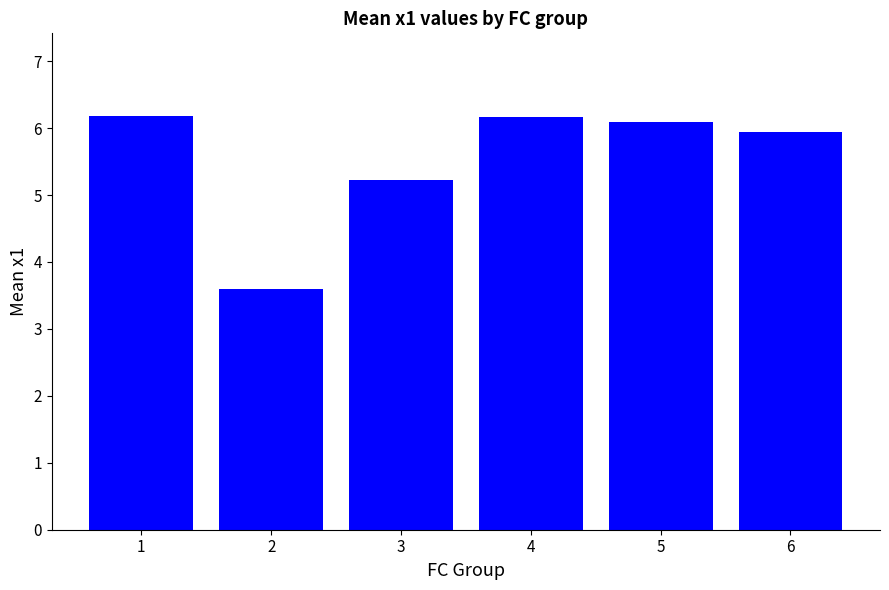

What is the change in value from 4 to 5?

-0.1